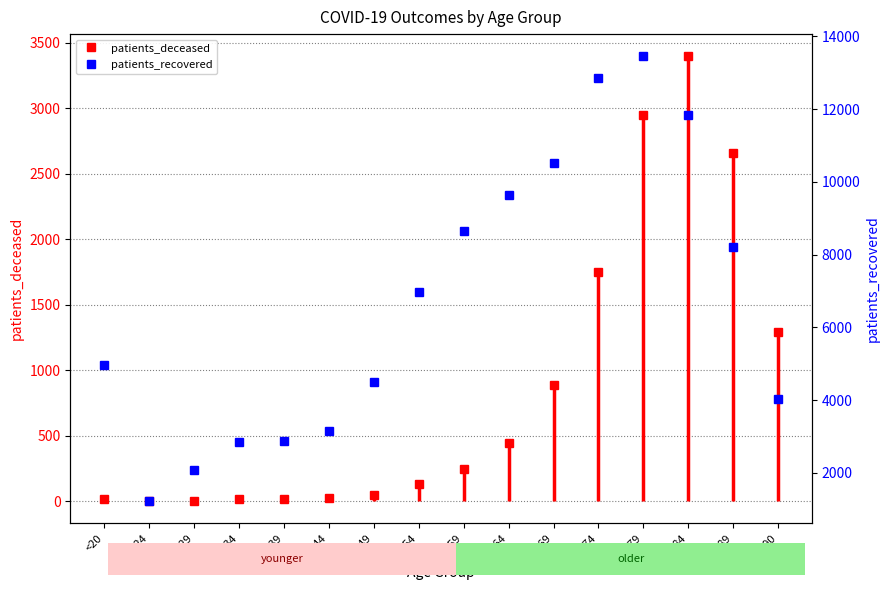

What position from the right is 85-89?

2